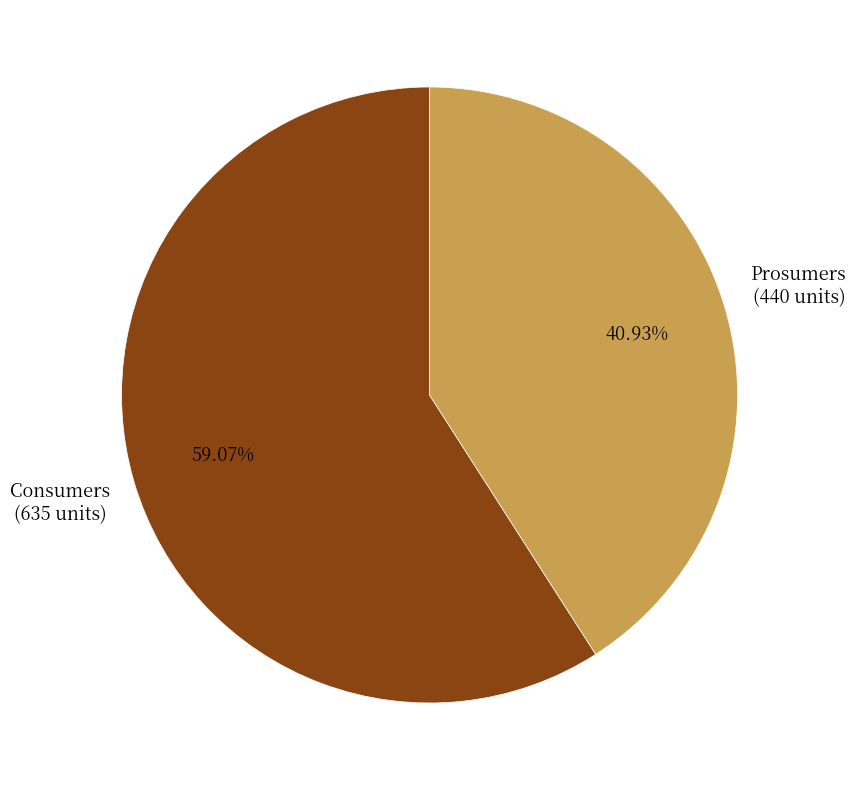

Is there a majority slice in this chart?

Yes